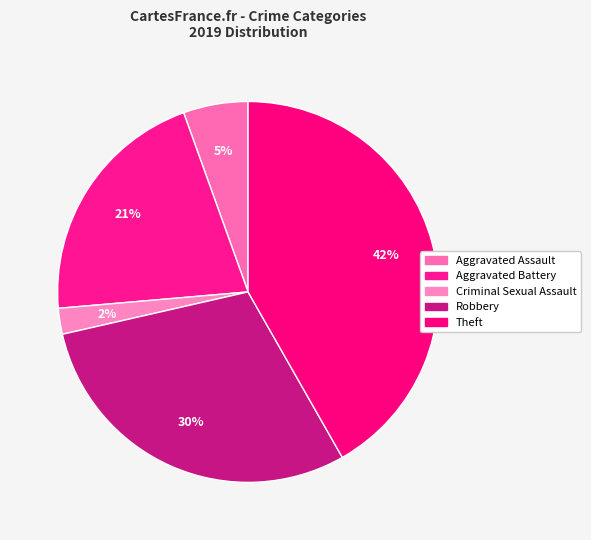

How many slices are in this pie chart?

5